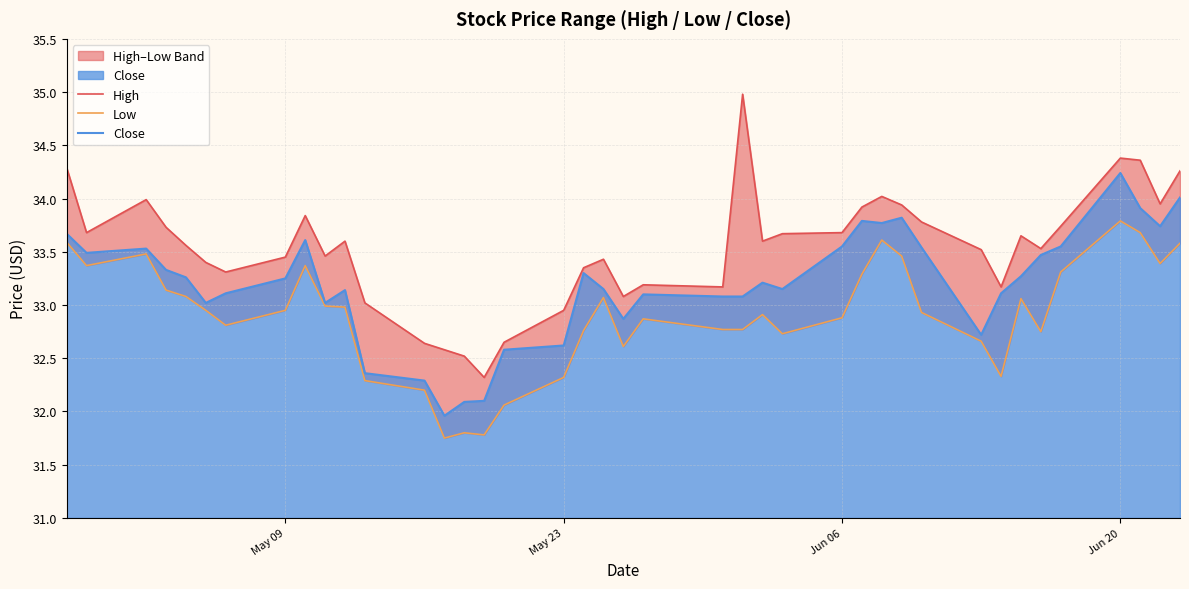

What is the highest value of the Close series?

34.2